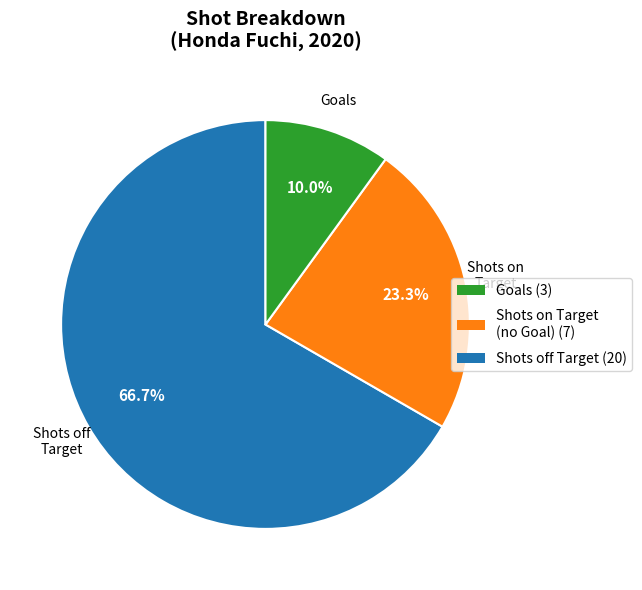

Is there any slice that represents more than half of the pie?

Yes